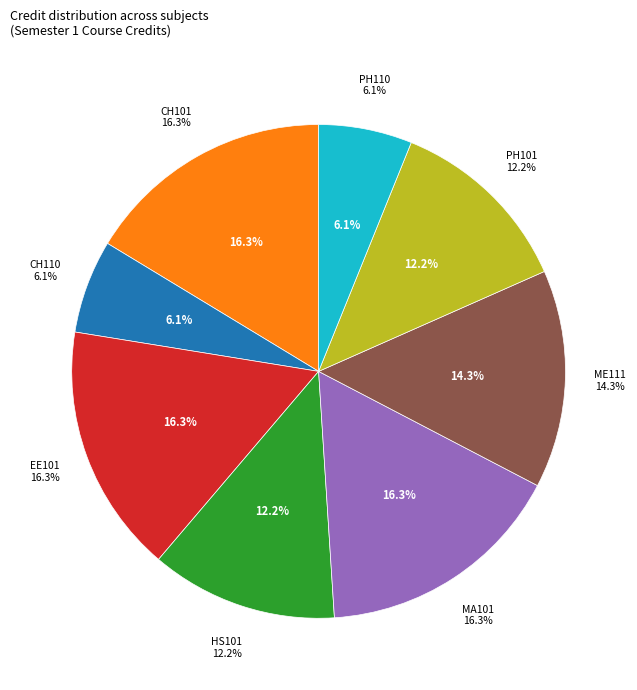

True or false: MA101 accounts for 10% of the total.

False